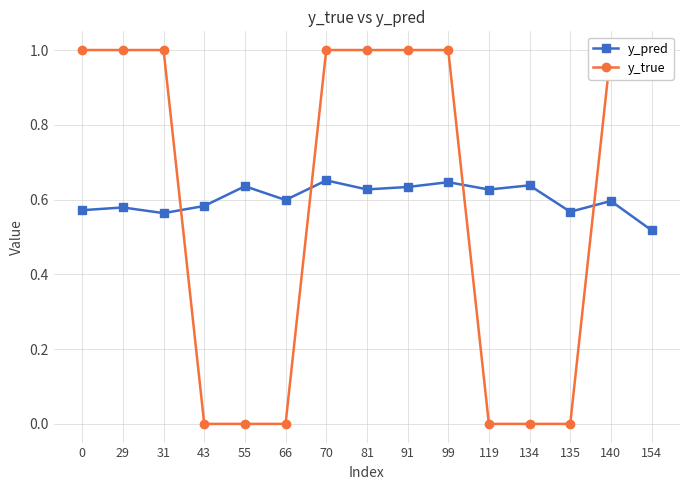

How many lines are shown in the chart?

2